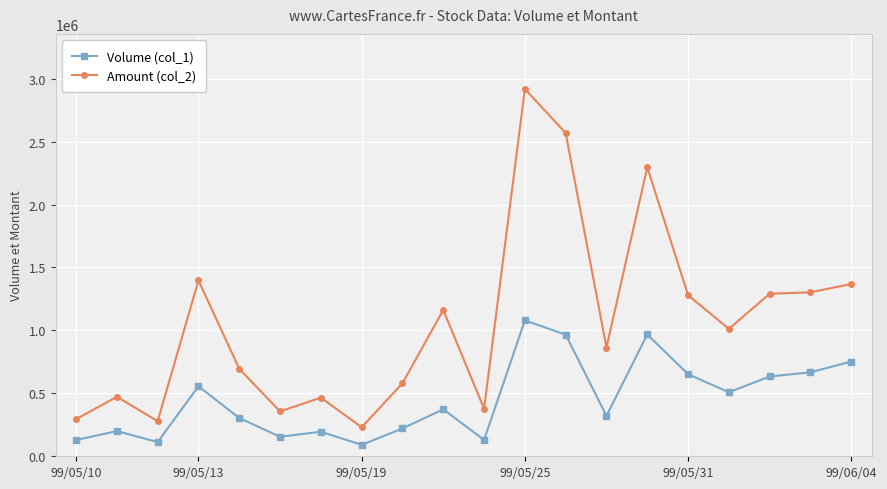

List the series in order of their peak value, highest first.

Amount (col_2), Volume (col_1)